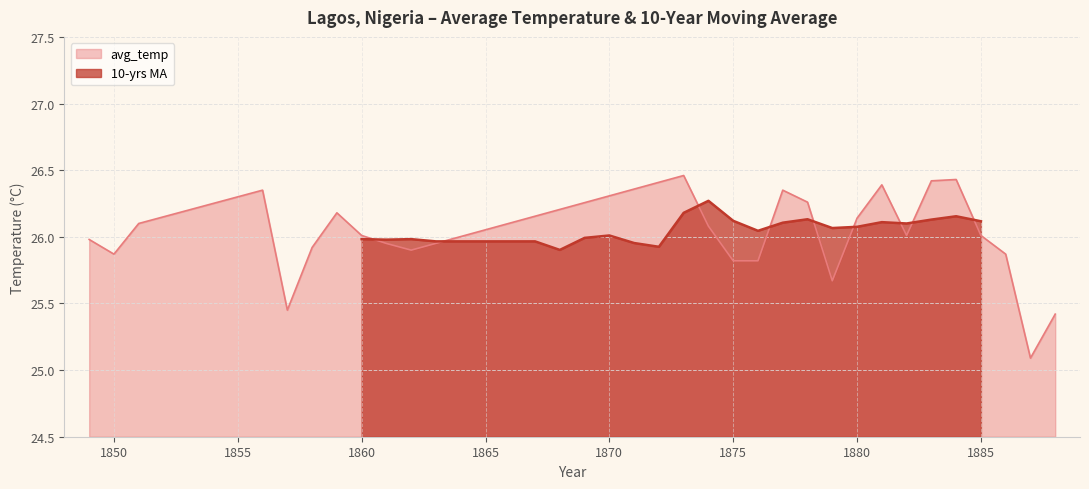

What are all the series names shown in the legend?

avg_temp, 10-yrs MA